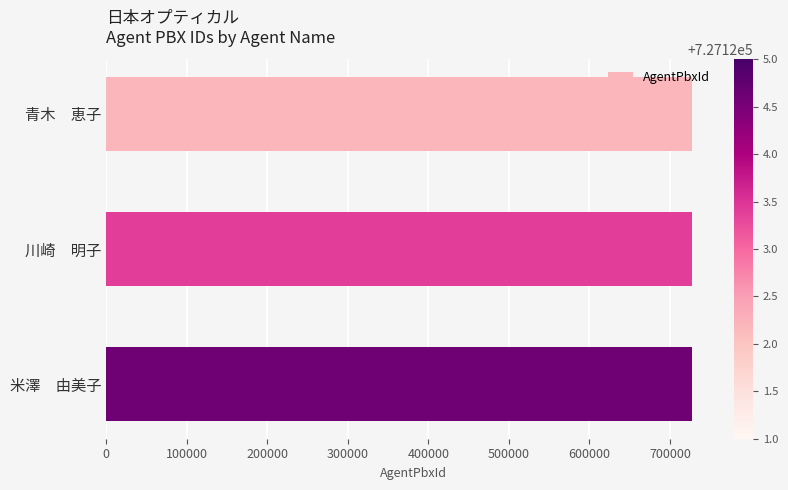

Is it true that the value at 川崎　明子 is 146064?

False